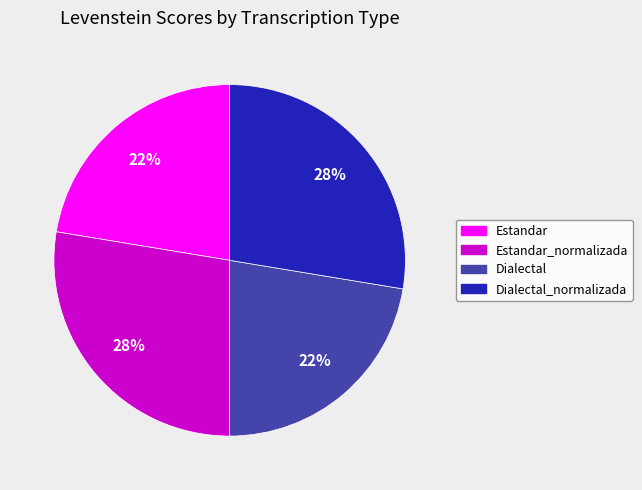

How many segments does this pie chart have?

4